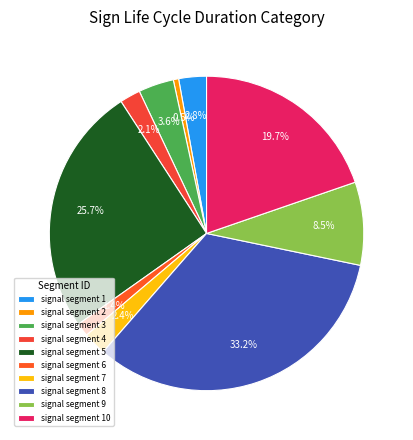

Which category has the biggest portion of the pie?

signal segment 8